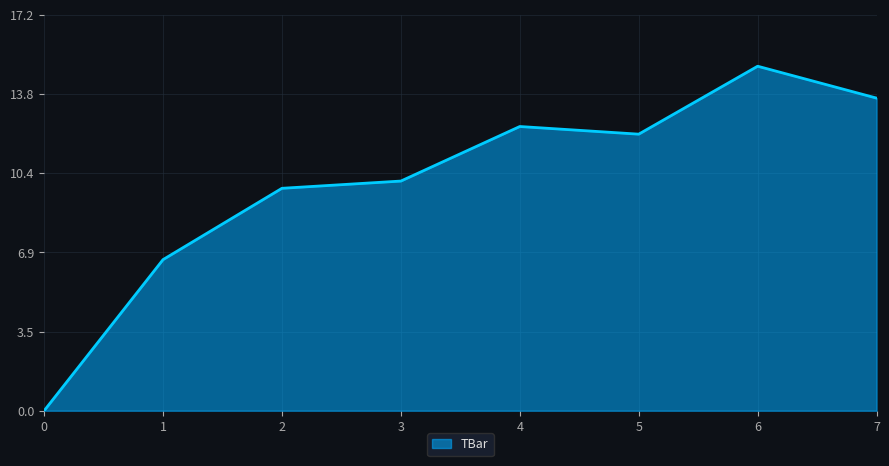

What is the difference between the maximum and minimum values?

15.0